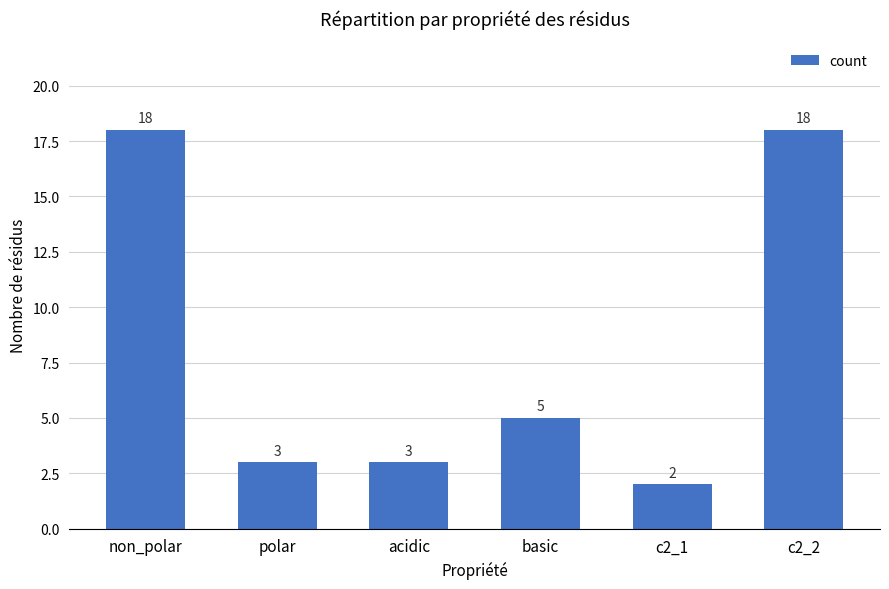

Count the number of categories in the chart.

6